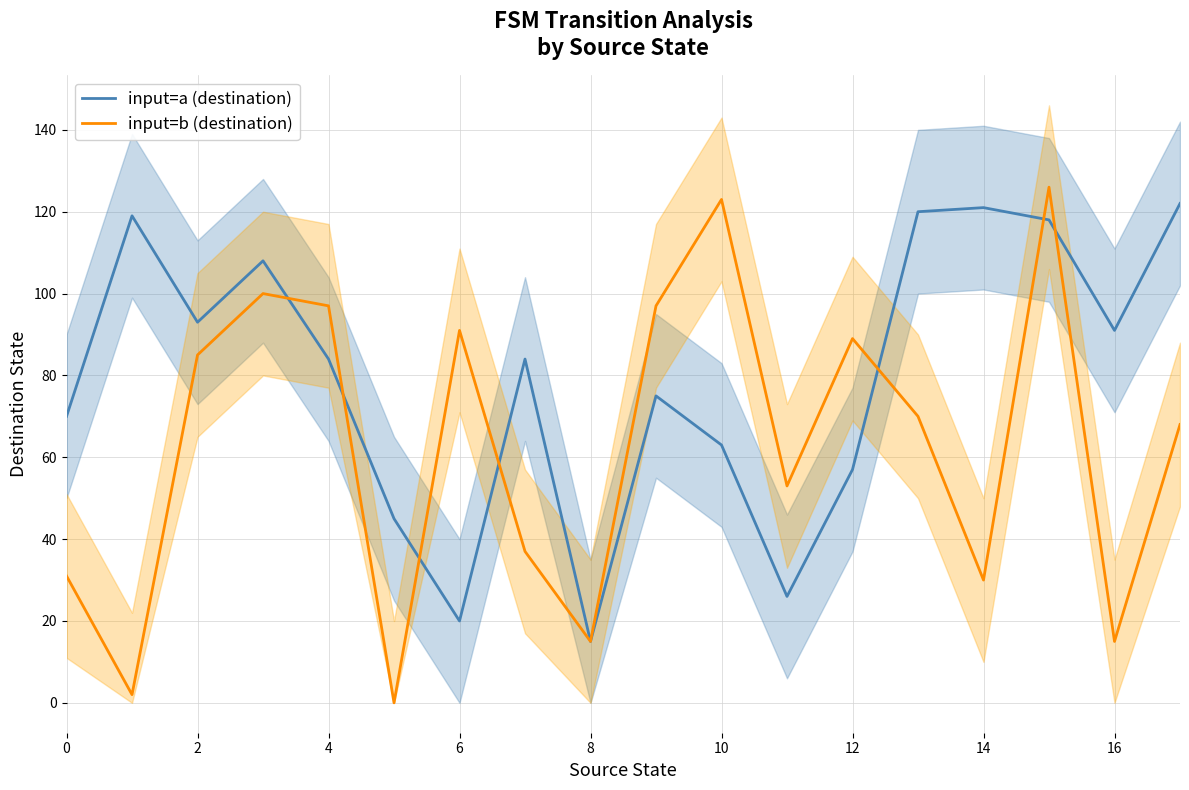

True or false: input=b (destination) has a value of 32 at 12.

False